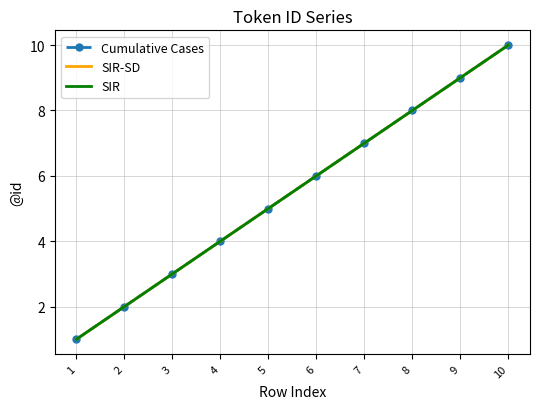

Rank the categories by SIR-SD value from highest to lowest.

10, 9, 8, 7, 6, 5, 4, 3, 2, 1